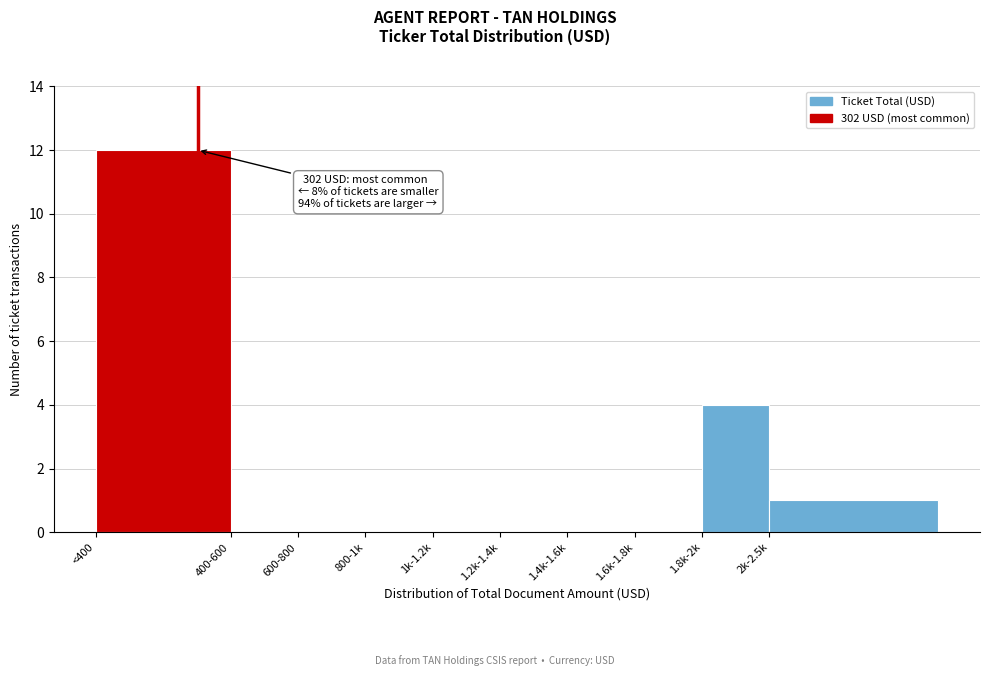

Reading left to right, what are all the values shown in this chart?

<400=12	400-600=0	600-800=0	800-1k=0	1k-1.2k=0	1.2k-1.4k=0	1.4k-1.6k=0	1.6k-1.8k=0	1.8k-2k=4	2k-2.5k=1